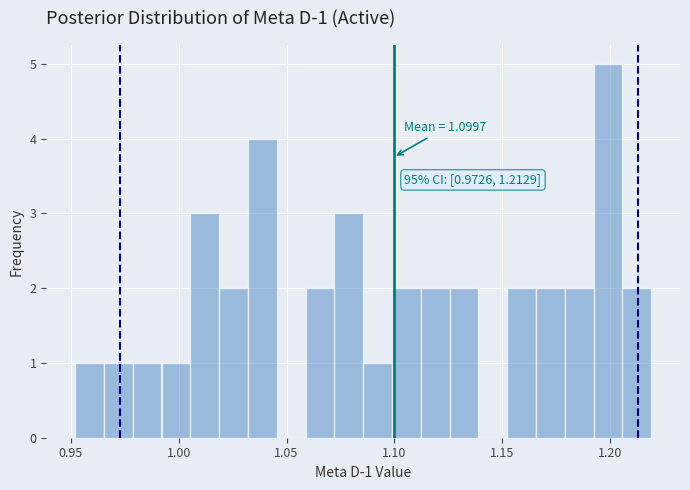

Read against the x-axis, roughly where is the centre of the tallest bar?

1.200